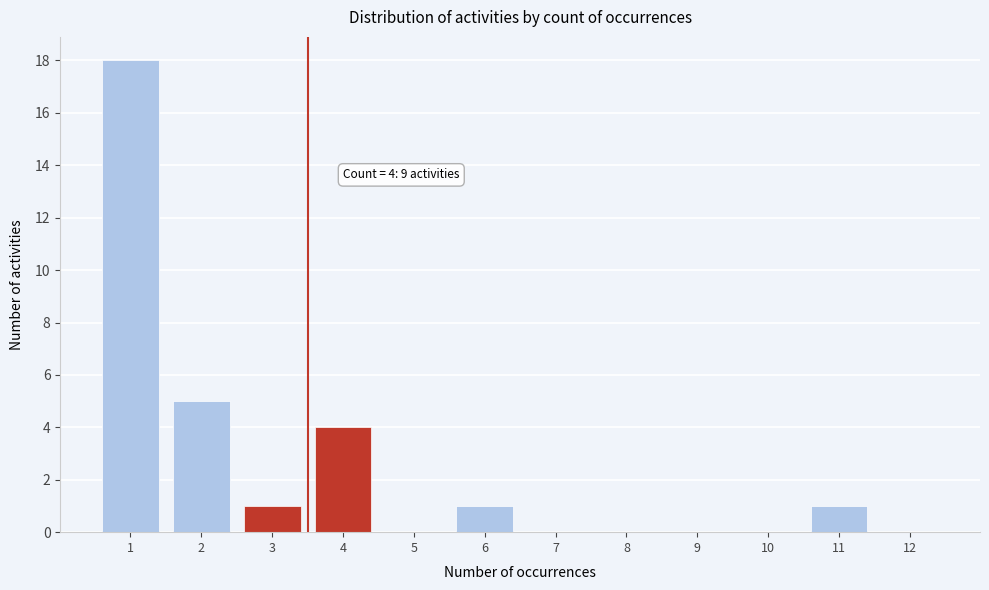

Reading left to right, list all the values displayed in this chart.

1=18	2=5	3=1	4=4	5=0	6=1	7=0	8=0	9=0	10=0	11=1	12=0